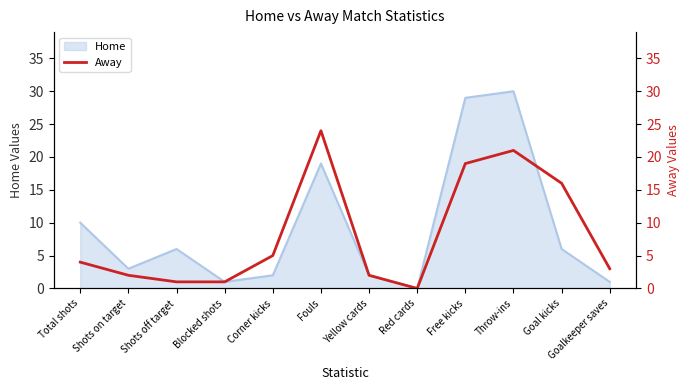

At which label does Home reach its peak?

Throw-ins